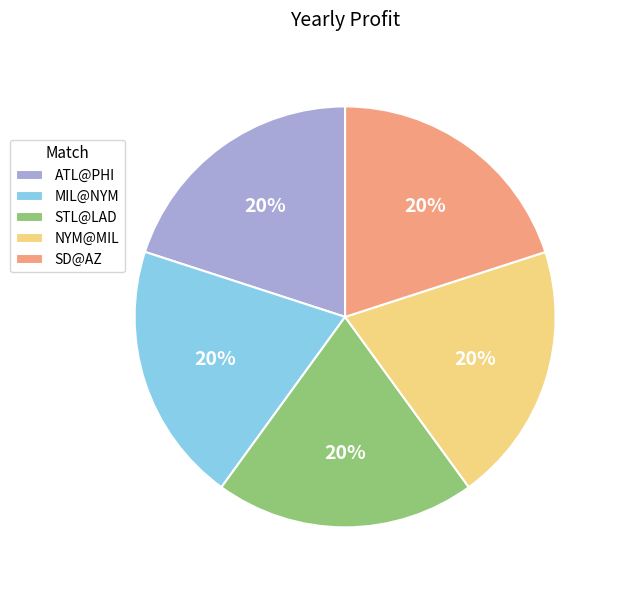

What percentage is the MIL@NYM slice, to the nearest percent?

20%